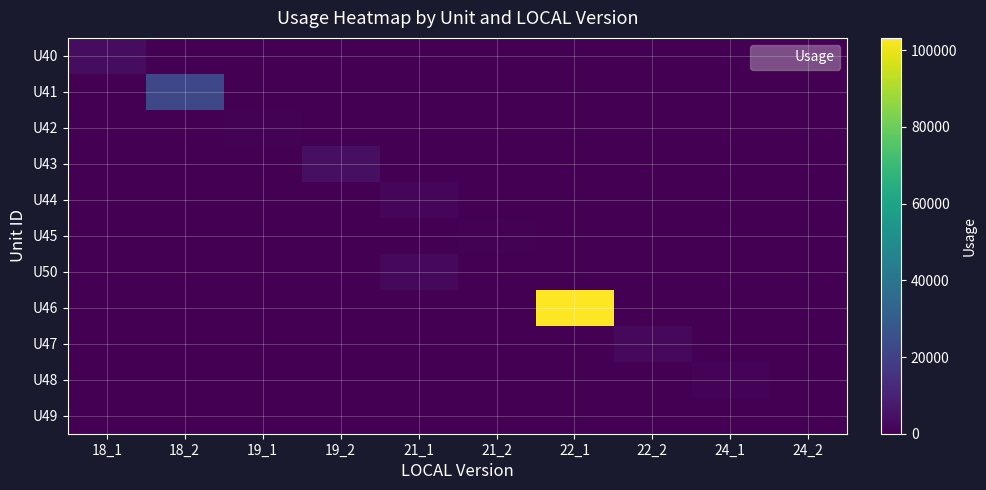

Which label corresponds to the largest value in the chart?

22_1